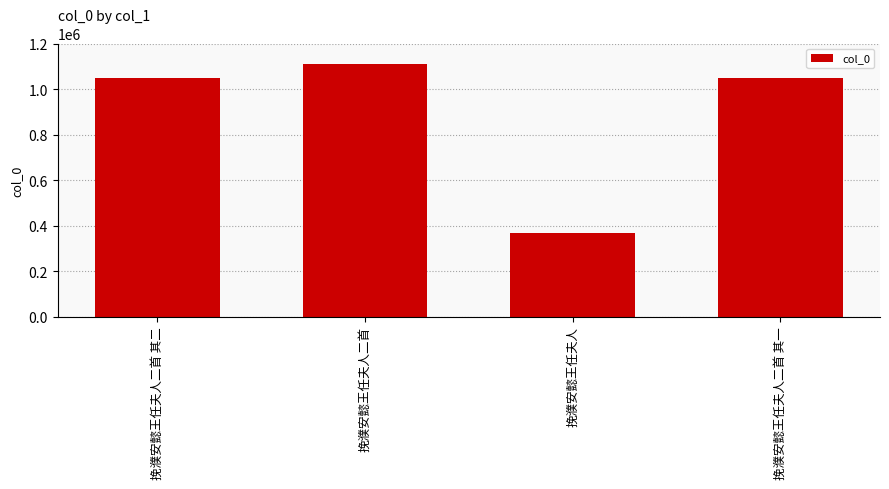

What is the ratio of the value at 挽濮安懿王任夫人二首 to the value at 挽濮安懿王任夫人二首 其二?

1.1